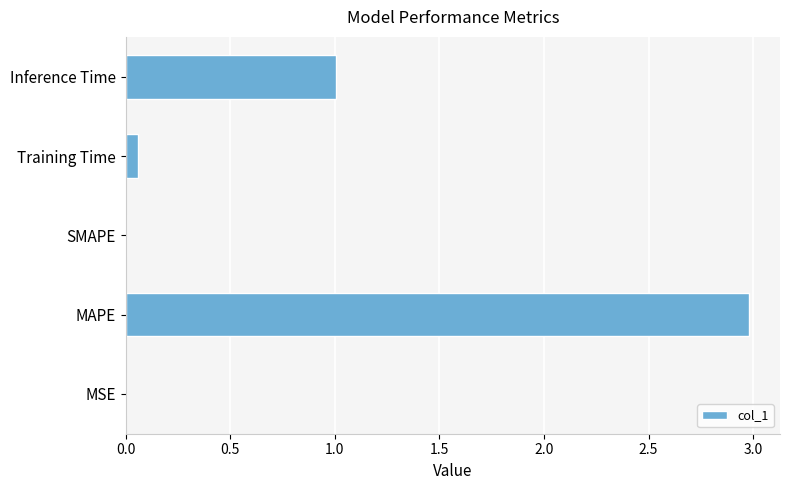

The chart shows a value of 0.7 at Inference Time. True or false?

False